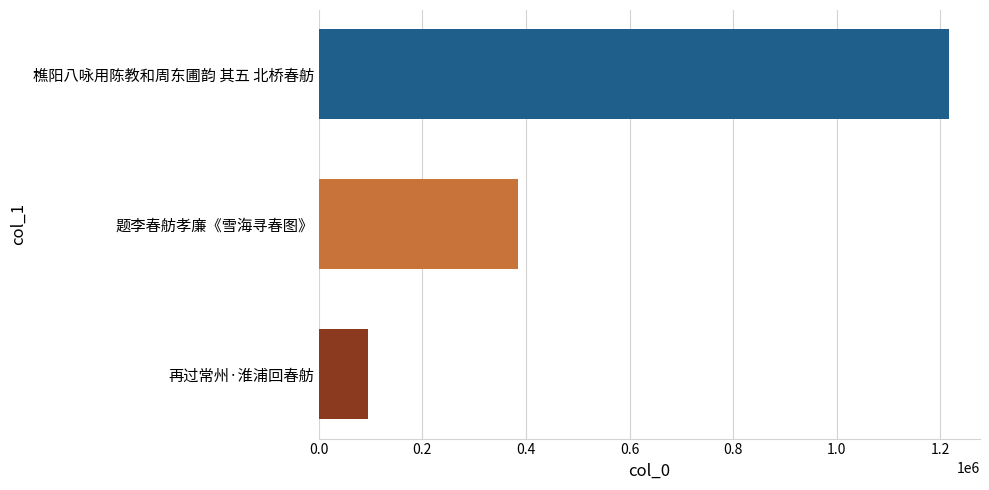

What value does the data have at 再过常州·淮浦回春舫?

95042